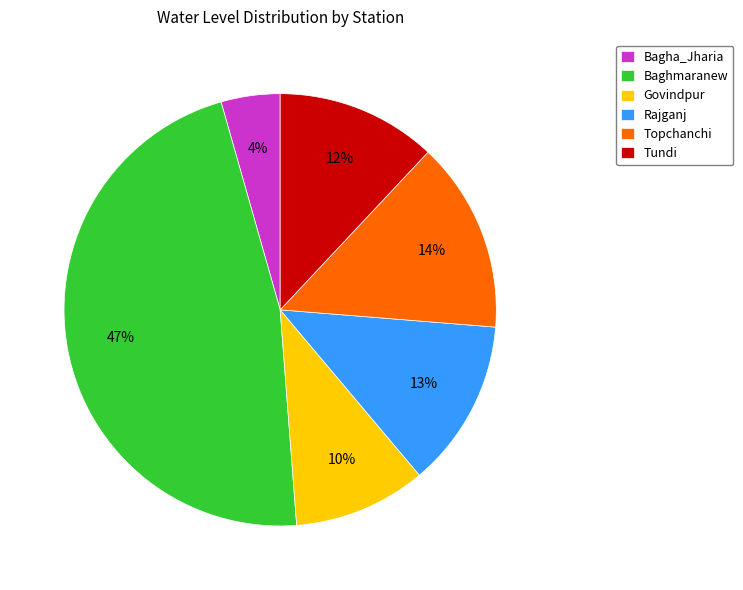

Rank the categories by value from lowest to highest.

Bagha_Jharia, Govindpur, Tundi, Rajganj, Topchanchi, Baghmaranew